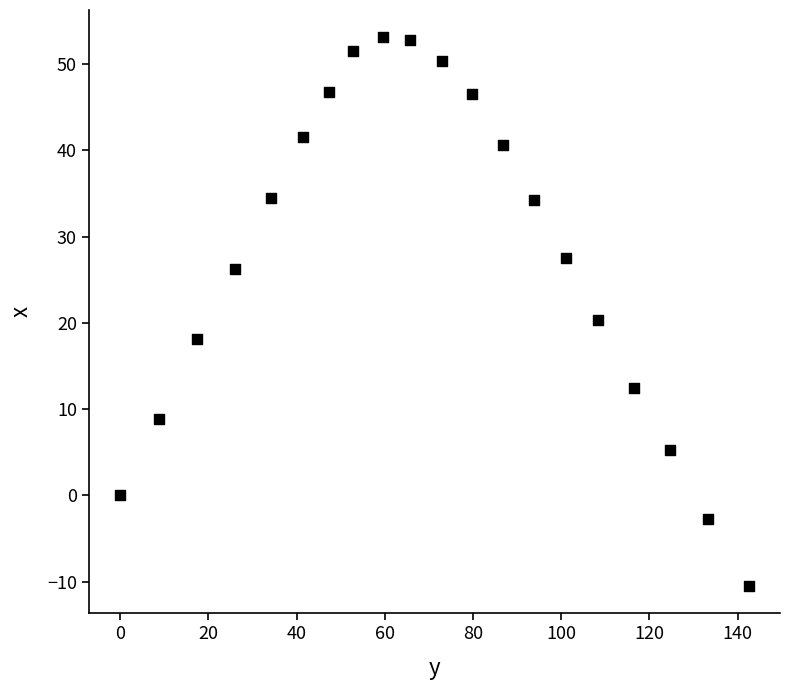

What is the range of X values (max minus min)?

142.5